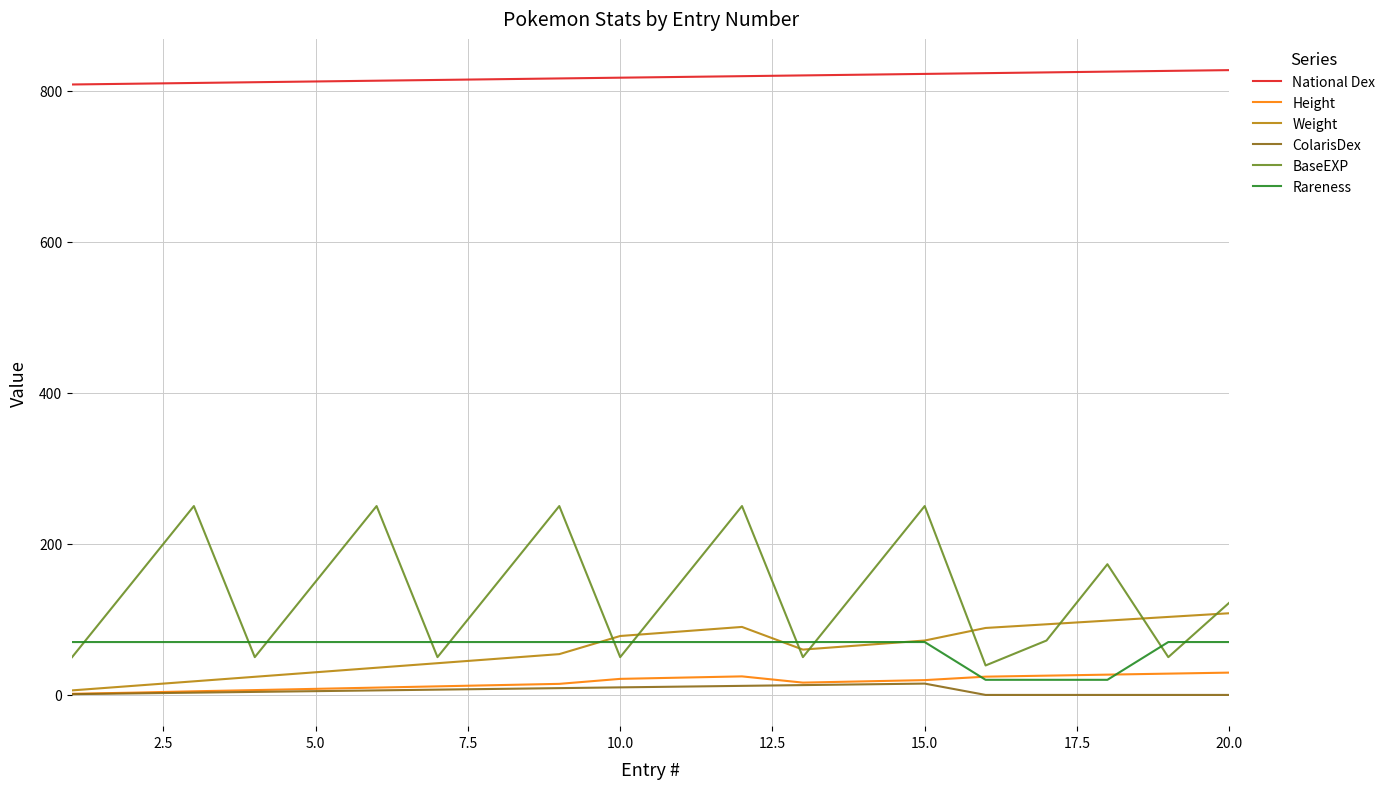

What is the maximum value shown in the chart?

827.0